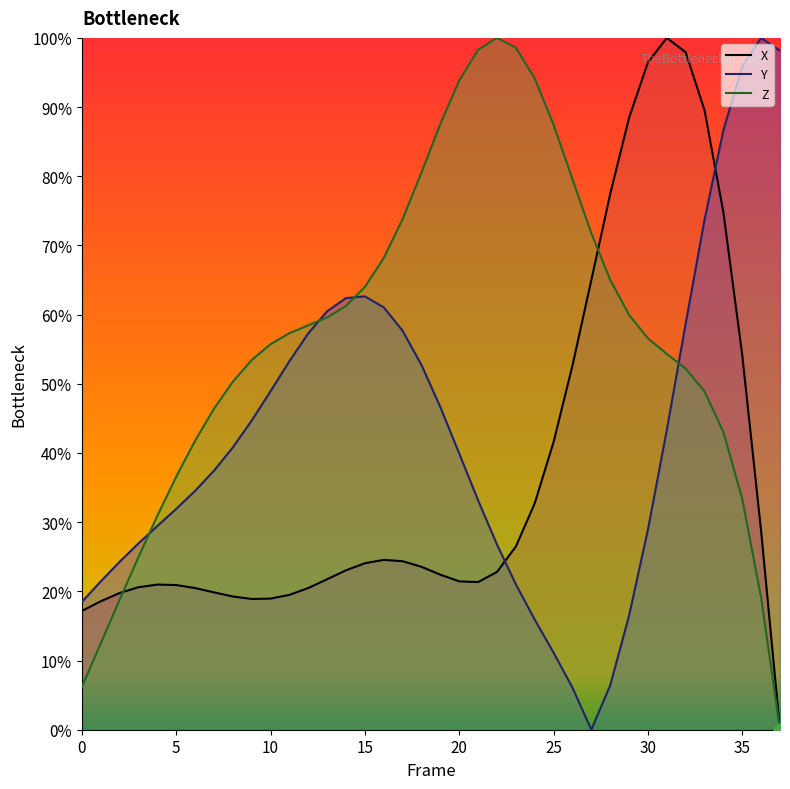

Is the value of Z_line at 18 greater than the value of Y_line at 25?

Yes